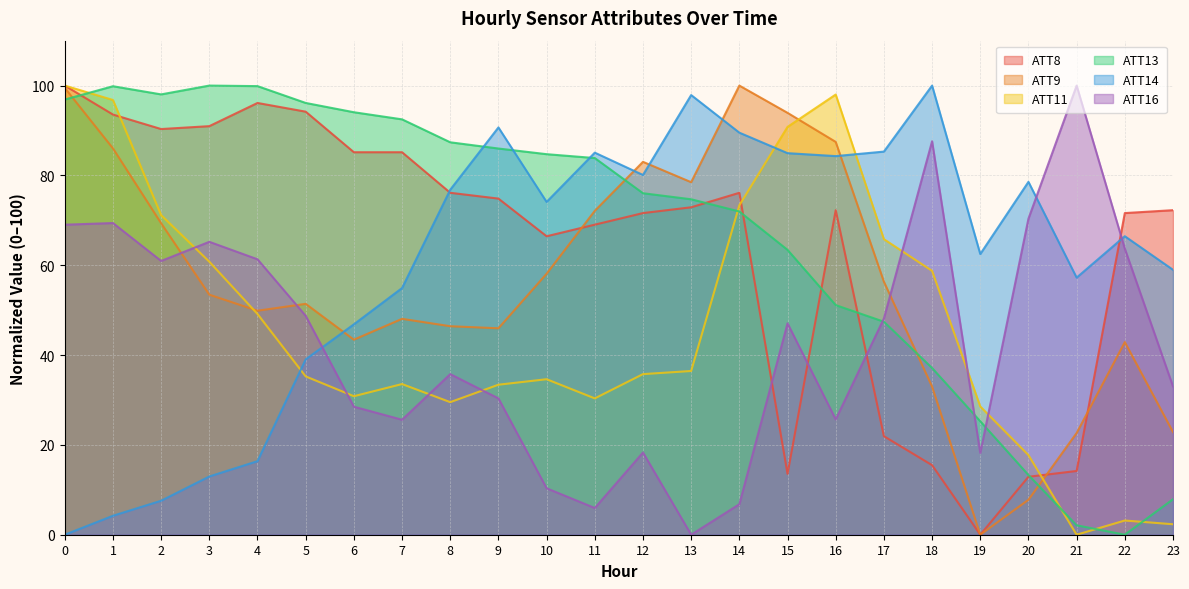

What is the average value of the ATT13 series?

66.2